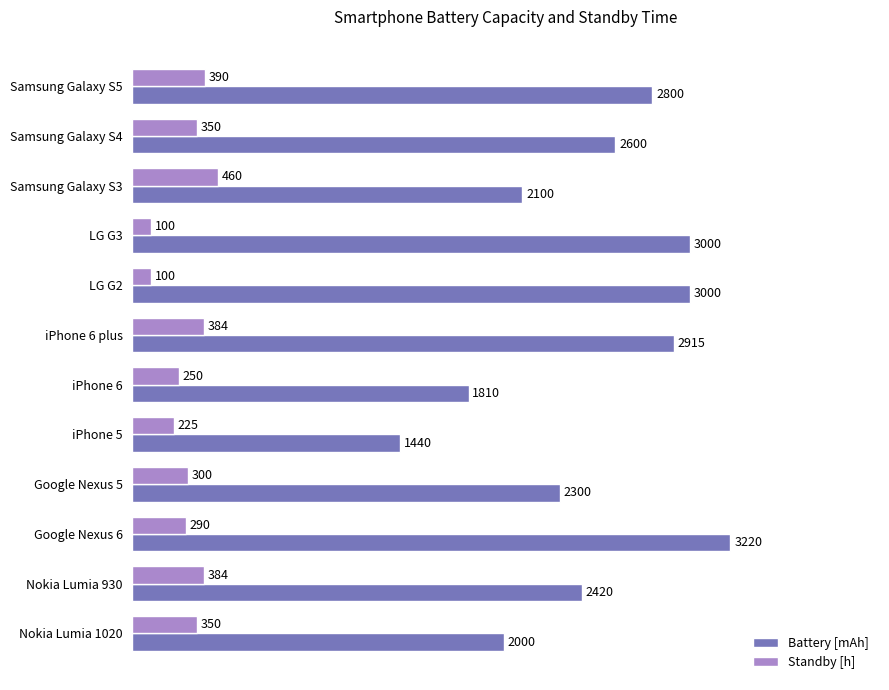

What are all the series names shown in the legend?

Battery [mAh], Standby [h]